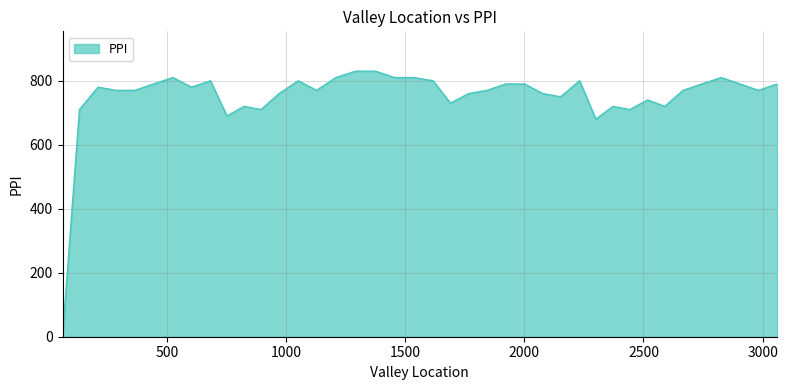

What is the maximum value shown in the chart?

830